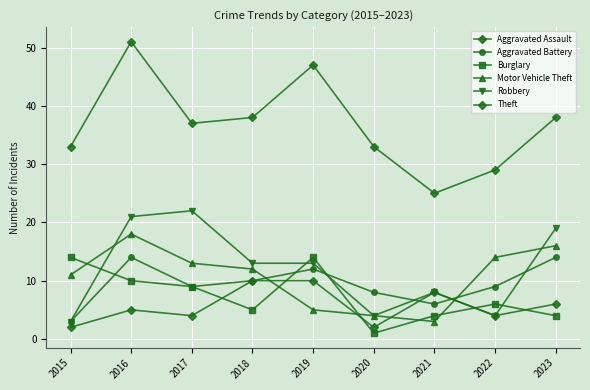

At which label does Aggravated Assault first exceed 5?

2018